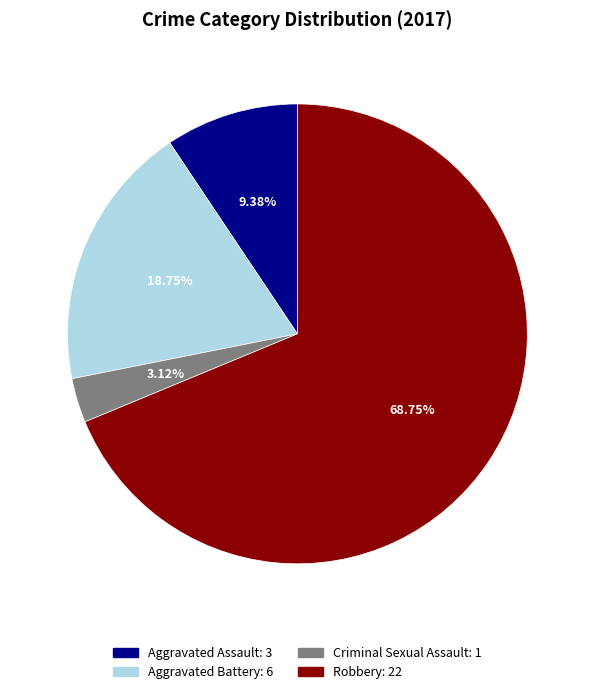

To the nearest percent, what is the average slice percentage?

25%